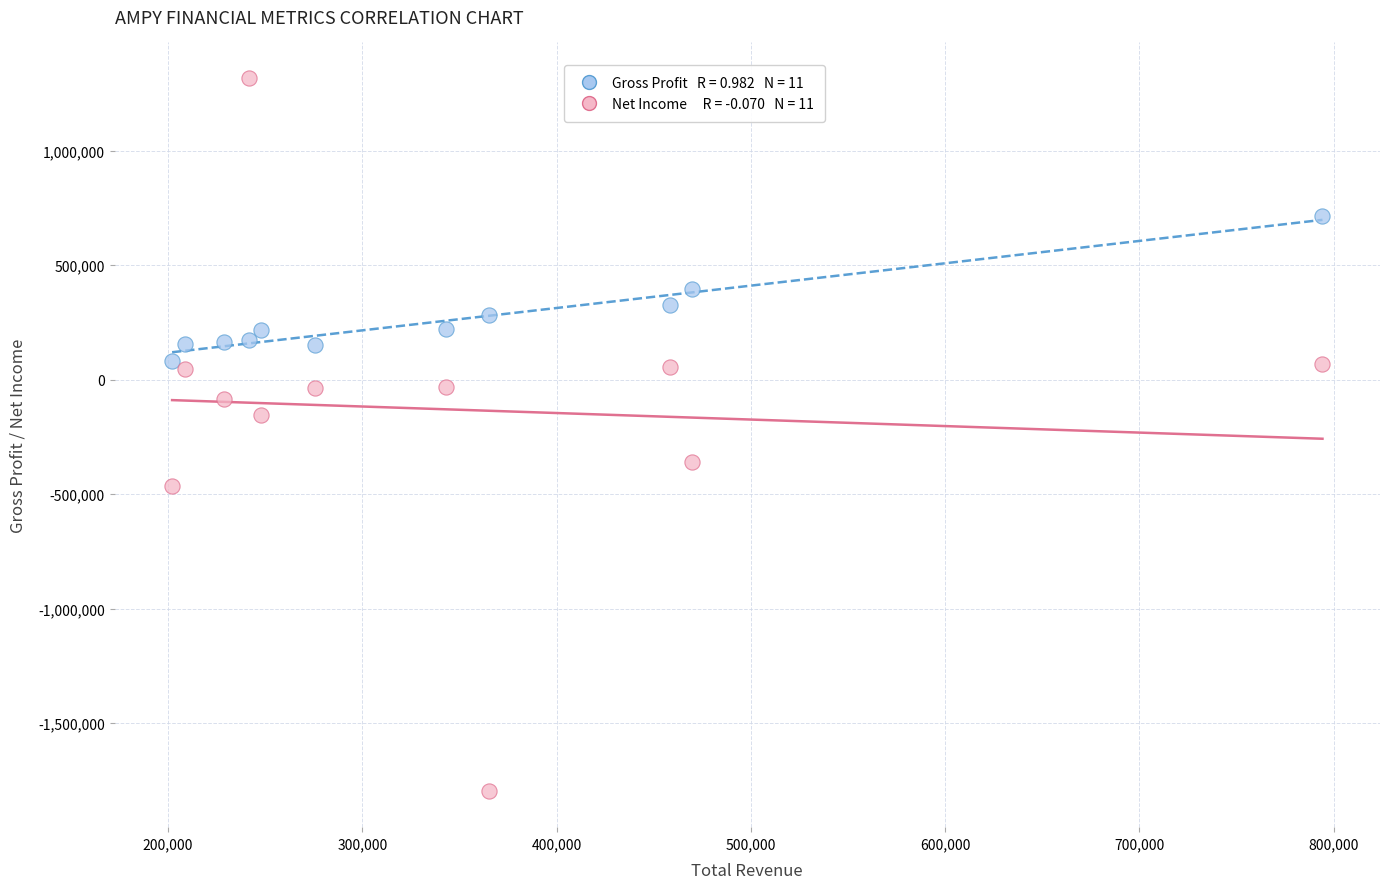

Across all series, what Y value is closest to -240950?

-156600